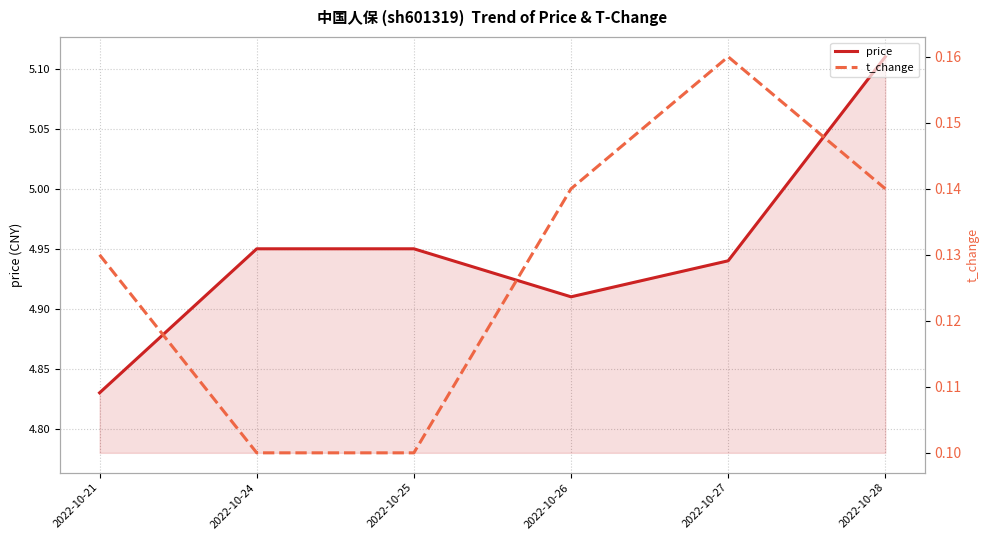

What is the minimum value for price?

4.8